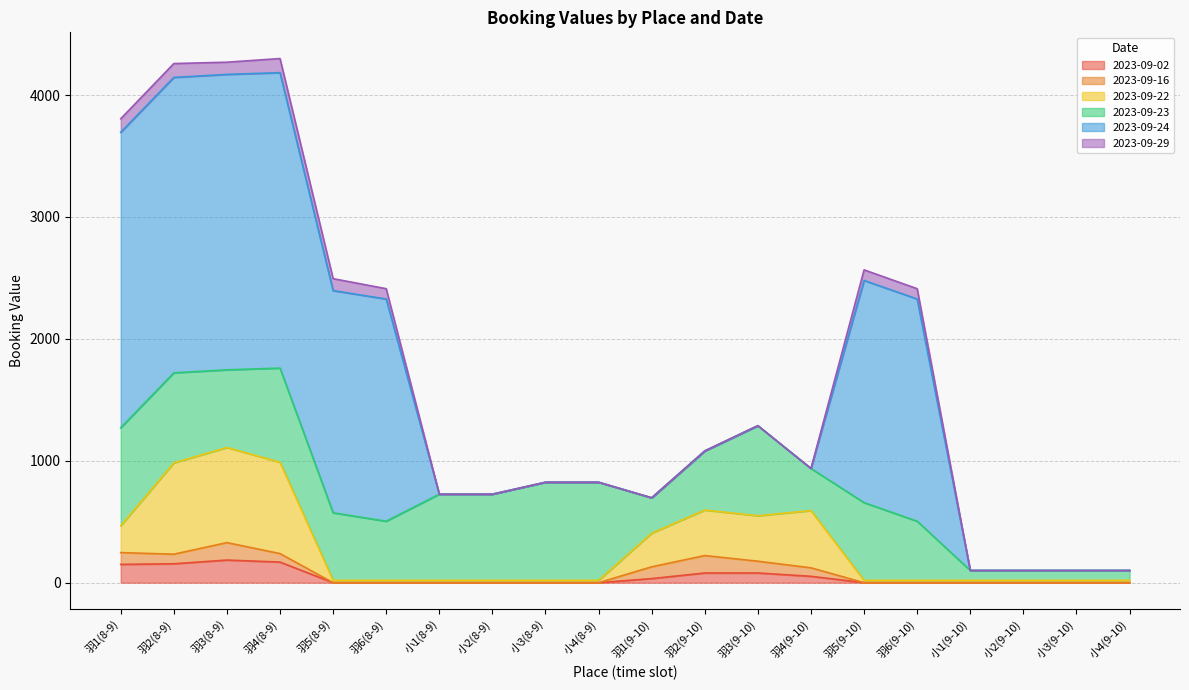

Where is the first local minimum for 2023-09-29?

羽3(8-9)